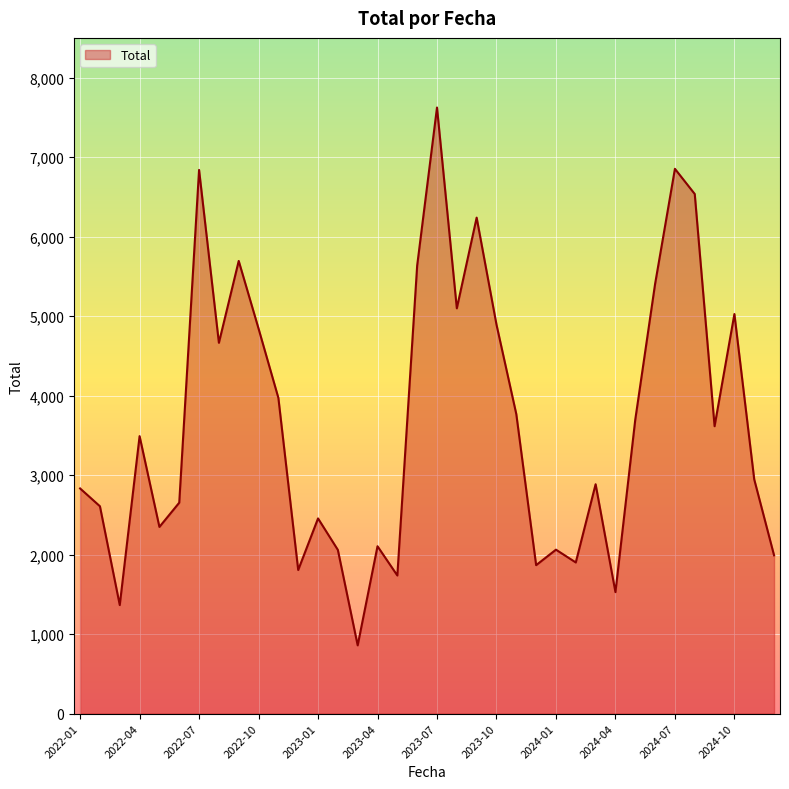

What is the maximum value shown in the chart?

7624